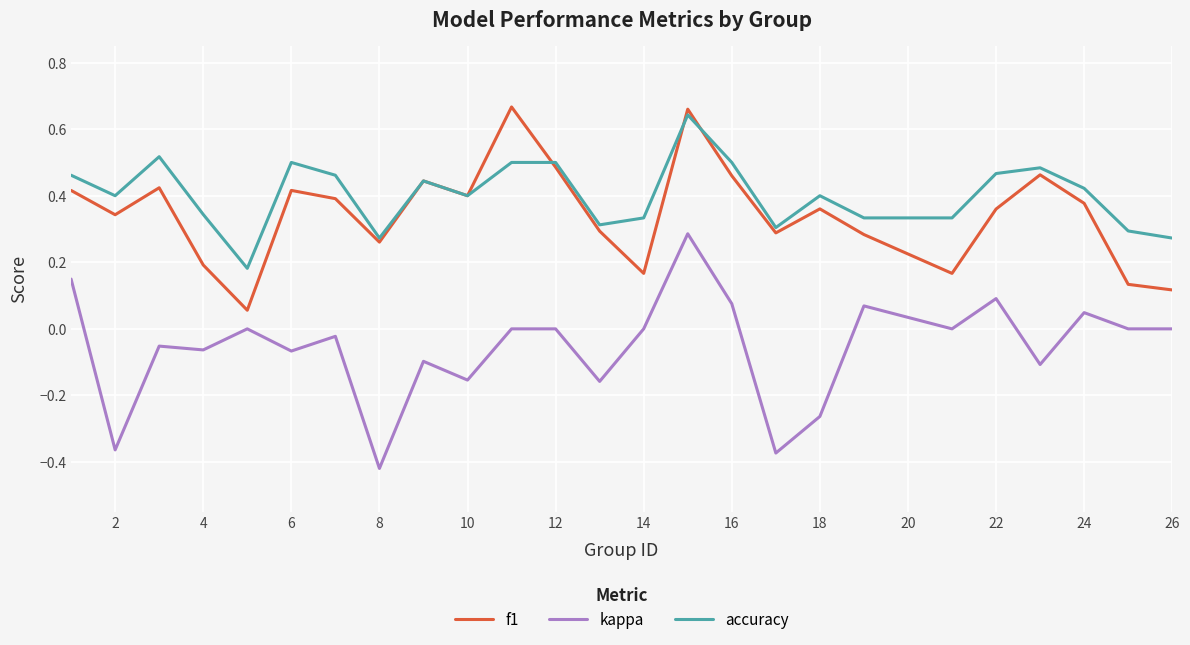

Is this an area chart (filled region under the line)?

No